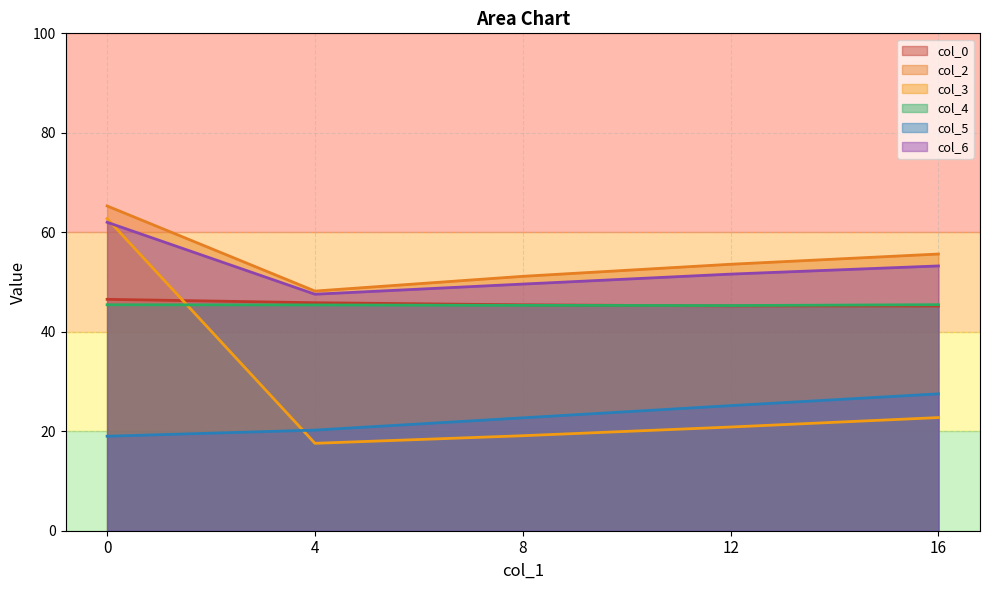

True or false: col_3 has a value of 22.7 at 16.

True